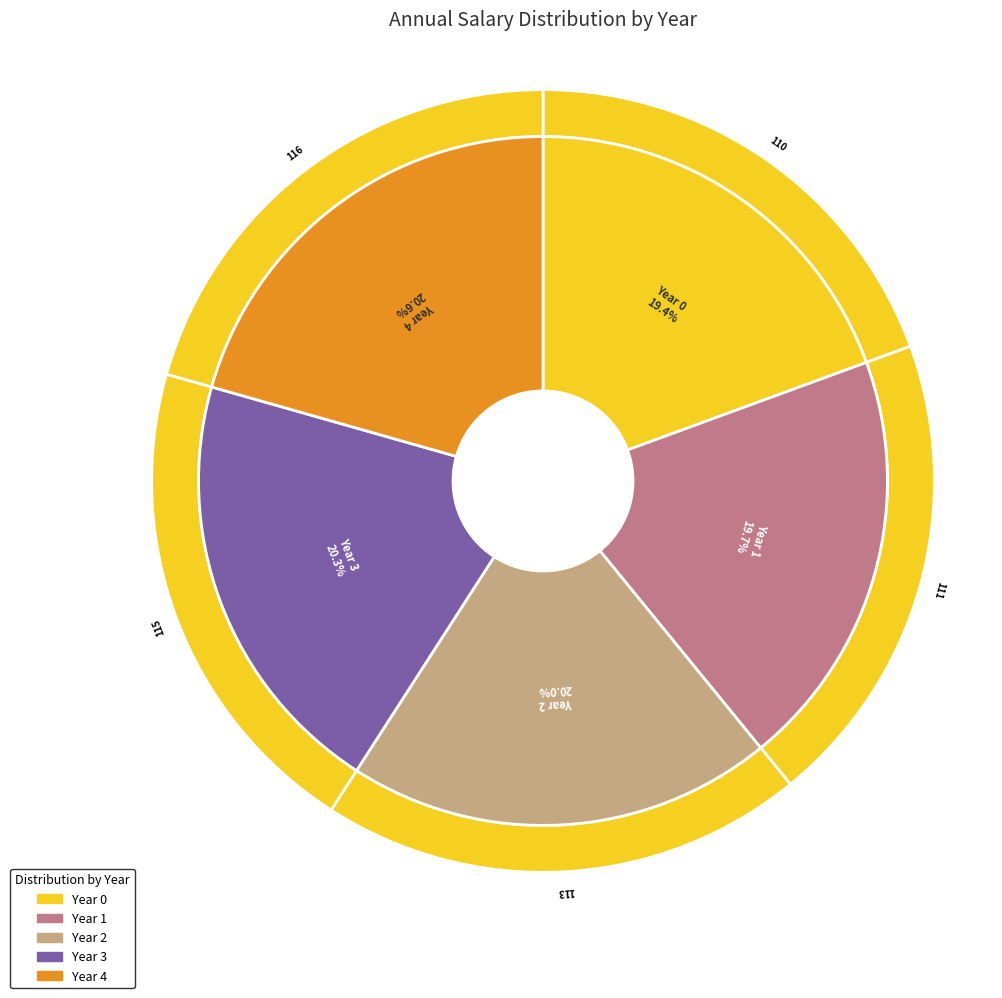

Which slice is the smallest?

Year 0